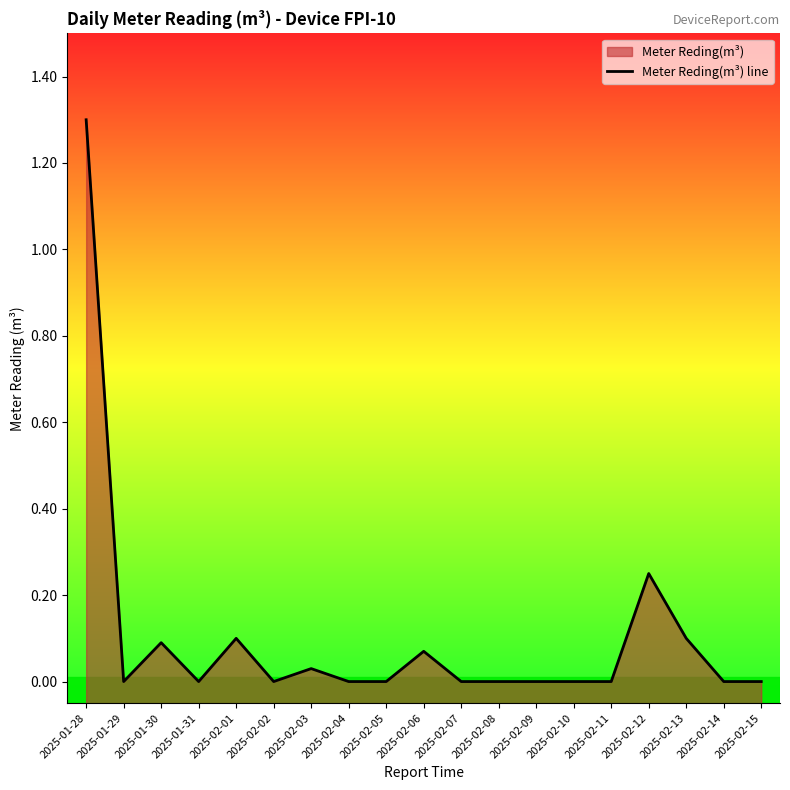

Reading right to left, list all the values displayed in this chart.

0.0	0.0	0.1	0.2	0.0	0.0	0.0	0.0	0.0	0.1	0.0	0.0	0.0	0.0	0.1	0.0	0.1	0.0	1.3